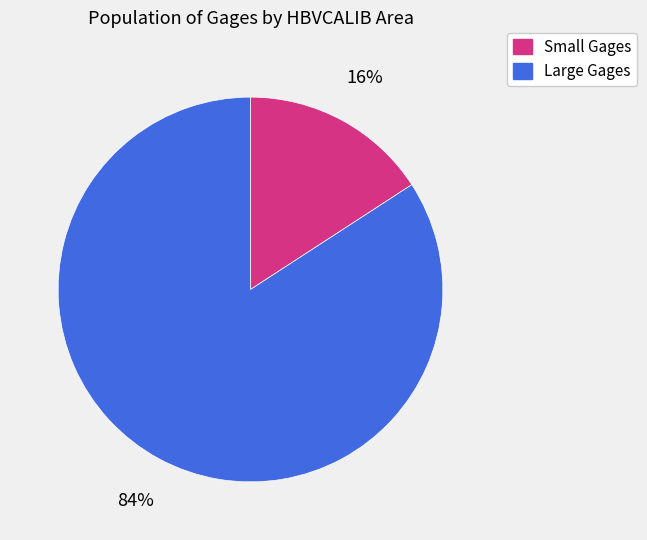

How many slices are in this pie chart?

2